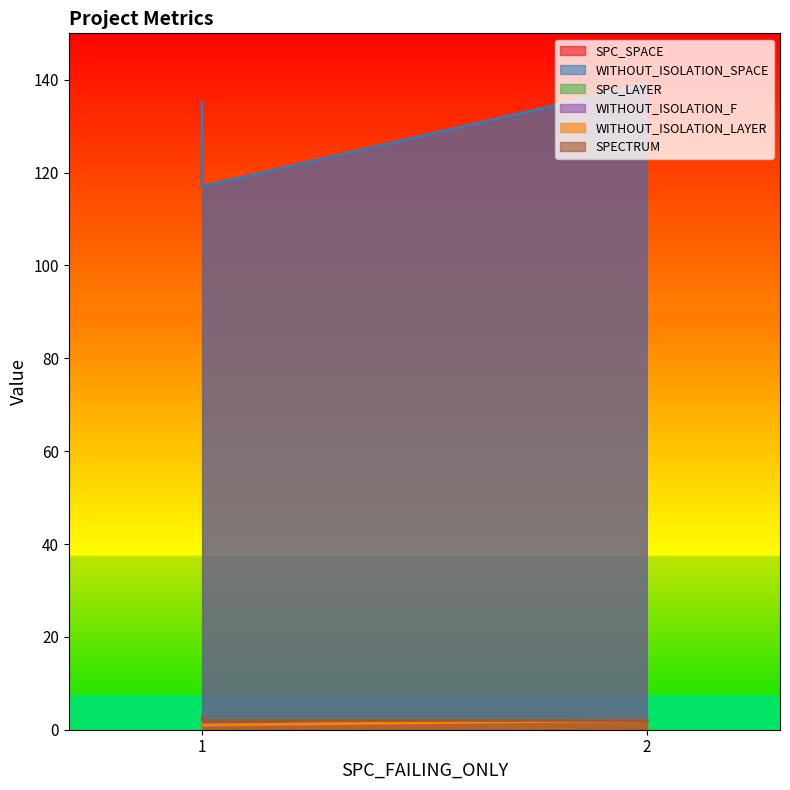

Does the chart display data point markers on the line(s)?

No